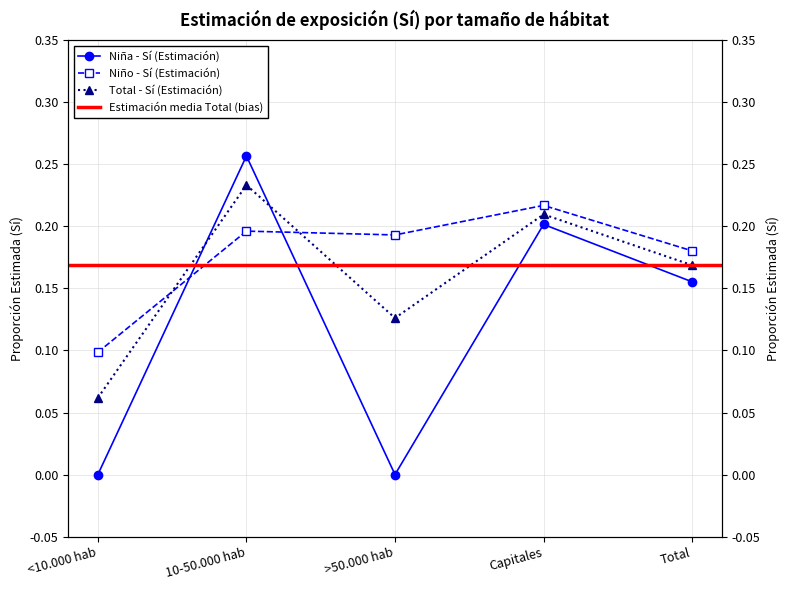

Reading right to left, extract all data points from this chart.

Niña - Sí (Estimación): 0.2	0.2	0.0	0.3	0.0
Niño - Sí (Estimación): 0.2	0.2	0.2	0.2	0.1
Total - Sí (Estimación): 0.2	0.2	0.1	0.2	0.1